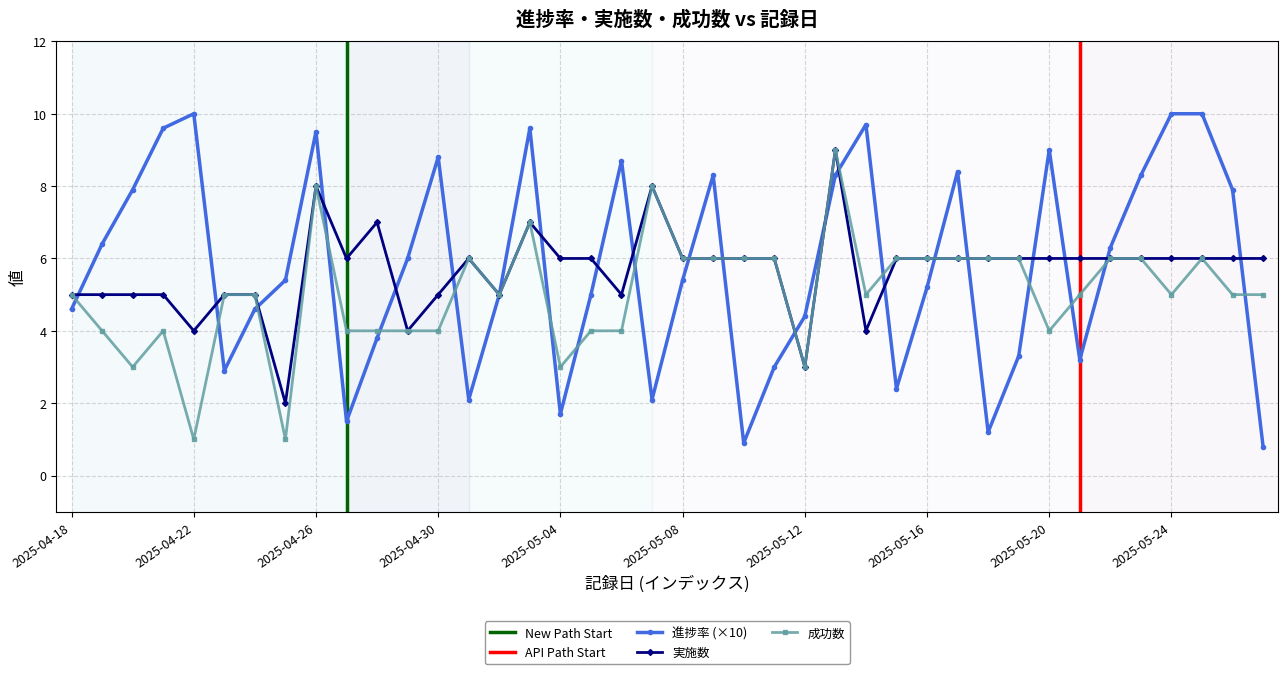

At which category does 実施数 reach its first local peak?

2025-04-26